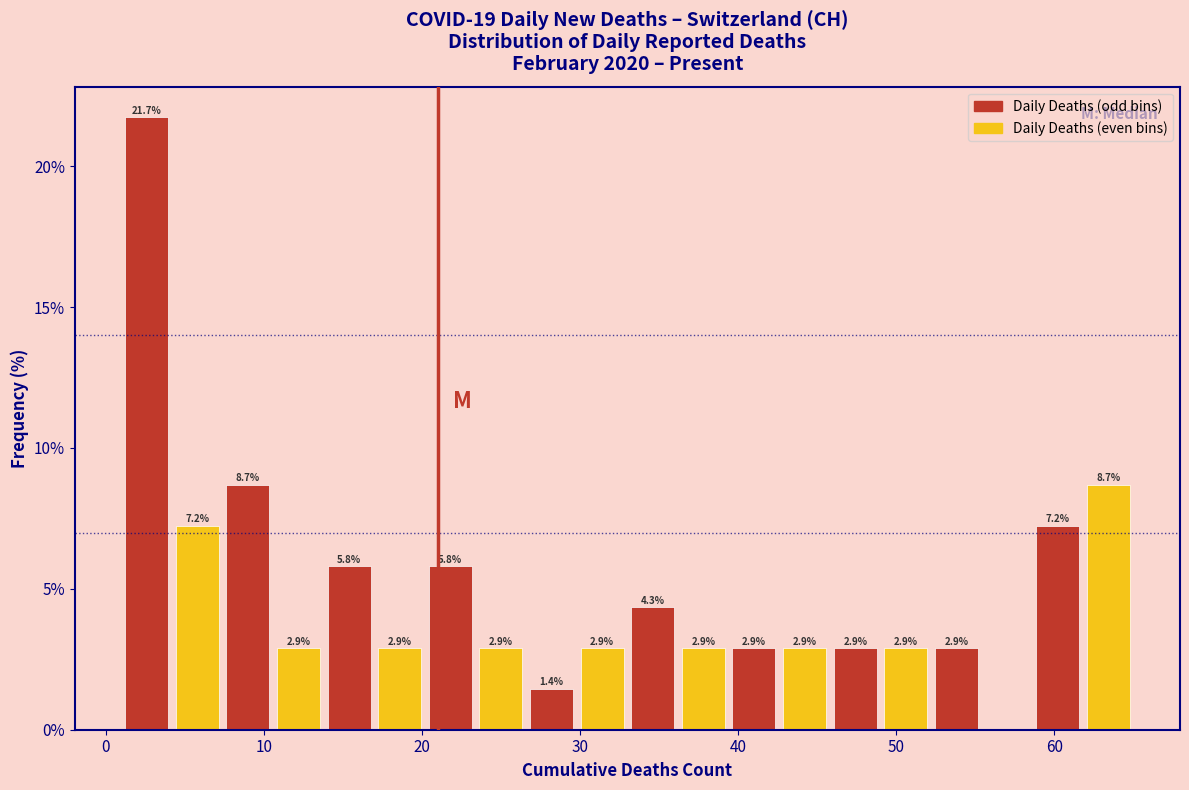

Around what value on the x-axis is the tallest bar? Give the approximate position of its centre, as read against the axis.

3